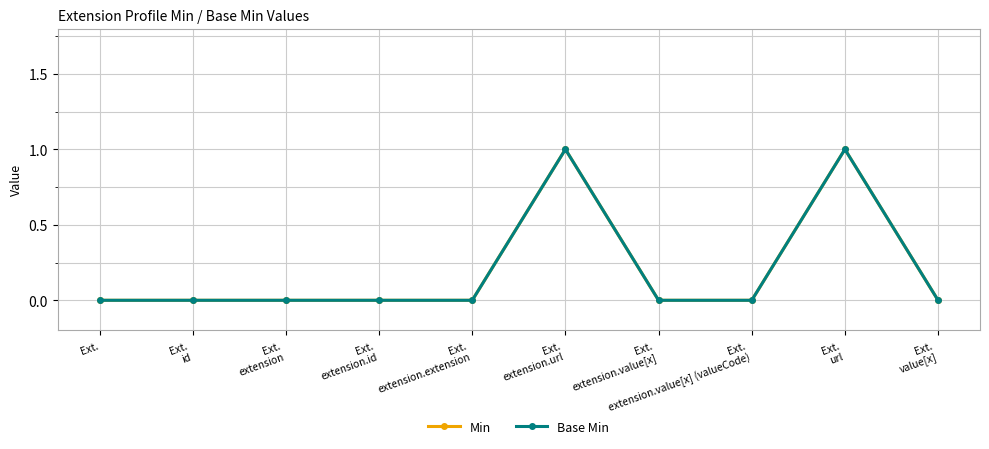

Which series has the widest spread of values?

Min